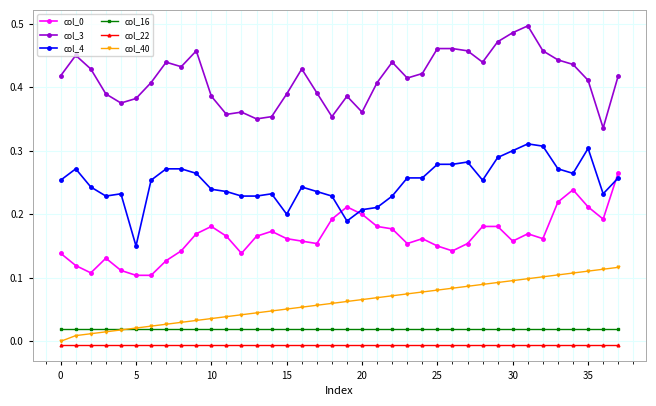

True or false: col_3 has more than 1 interior local peaks.

True